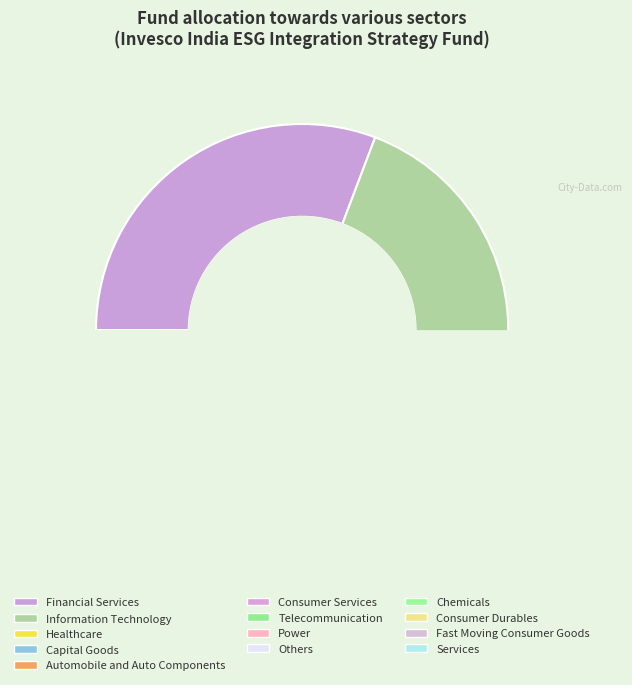

True or false: Chemicals accounts for 18% of the total.

False